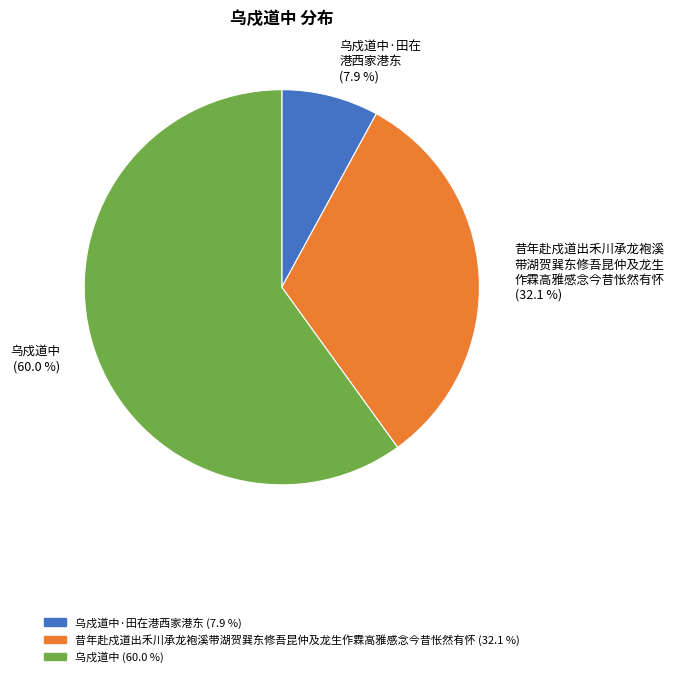

Is there any slice that represents more than half of the pie?

Yes